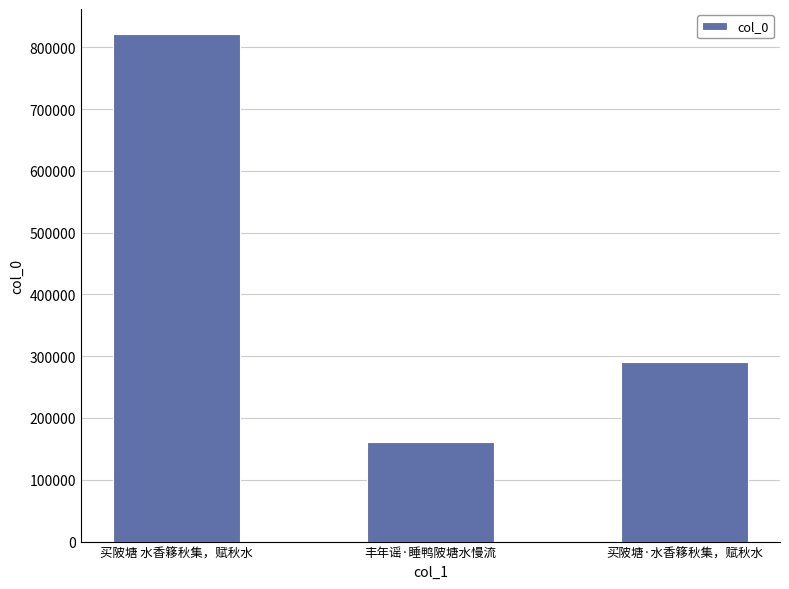

Reading left to right, extract all data points from this chart.

820843	160855	289982